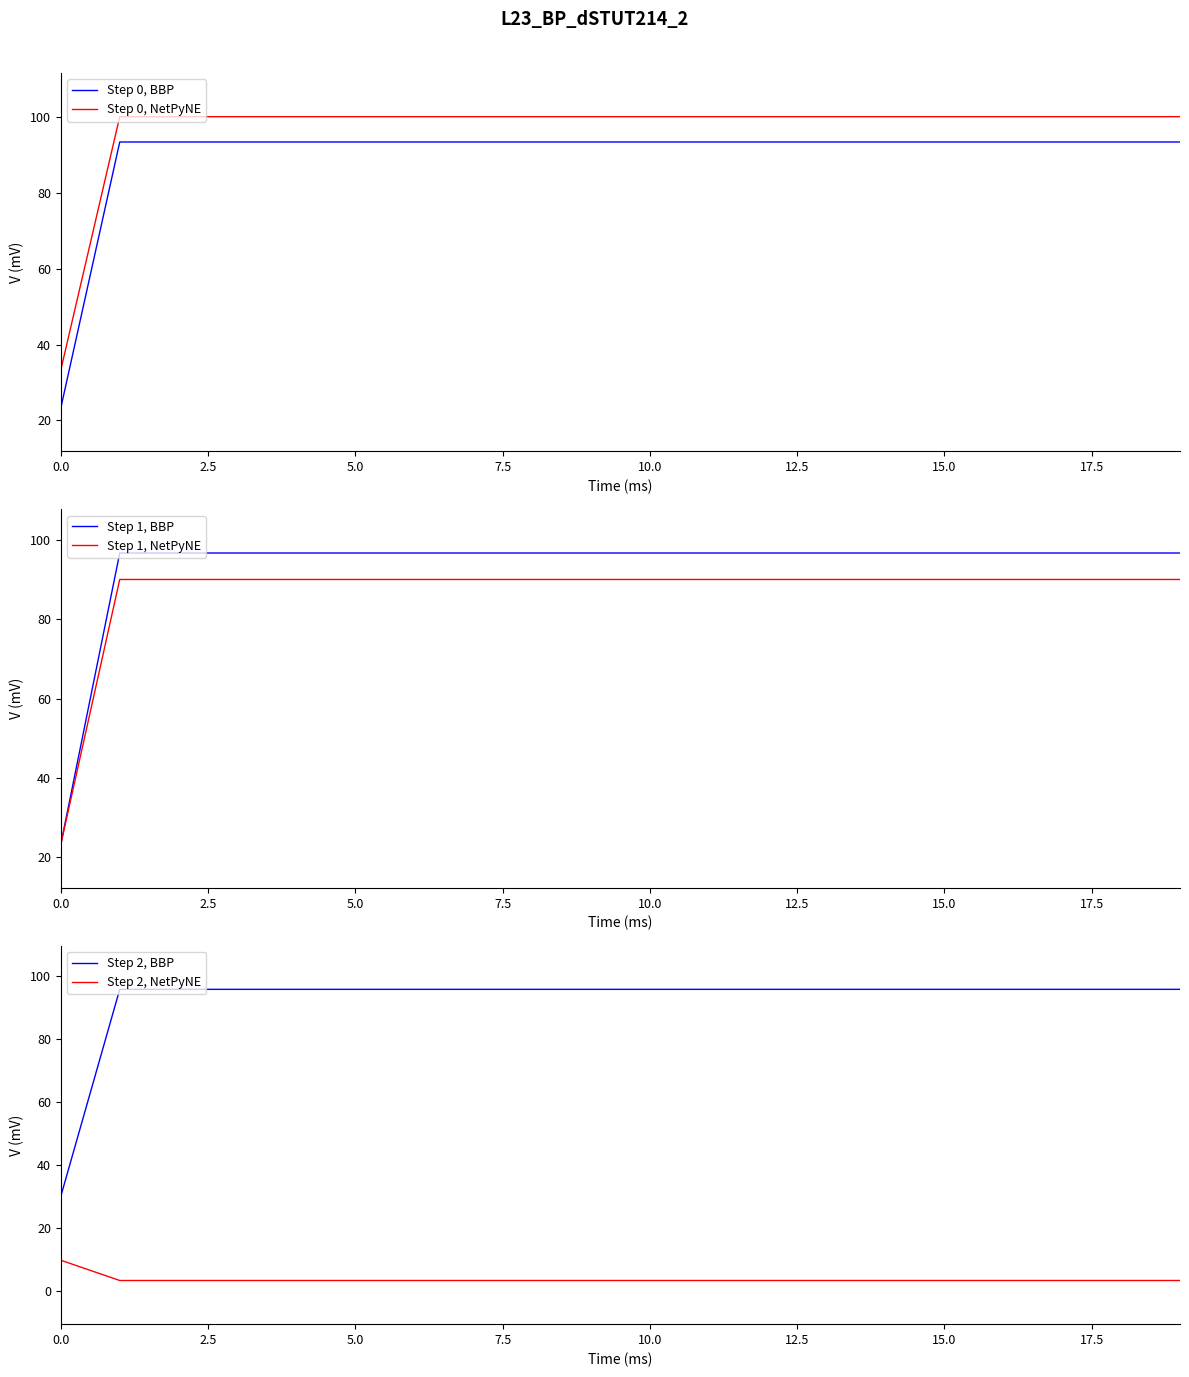

True or false: Step 0, NetPyNE and Step 1, NetPyNE intersect in this chart.

False